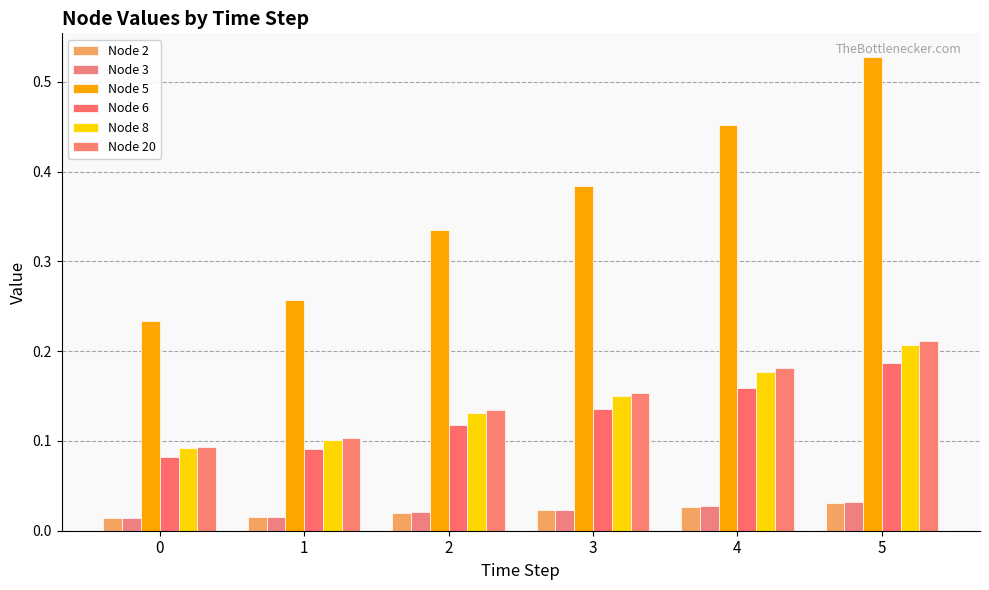

Reading left to right, list all the values displayed in this chart.

Node 2: 0.0	0.0	0.0	0.0	0.0	0.0
Node 3: 0.0	0.0	0.0	0.0	0.0	0.0
Node 5: 0.2	0.3	0.3	0.4	0.5	0.5
Node 6: 0.1	0.1	0.1	0.1	0.2	0.2
Node 8: 0.1	0.1	0.1	0.2	0.2	0.2
Node 20: 0.1	0.1	0.1	0.2	0.2	0.2